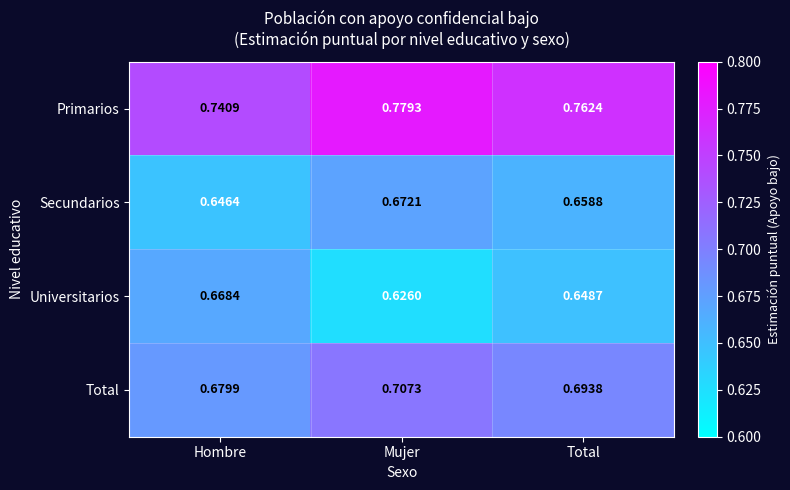

Which series has the largest total across all categories?

Primarios